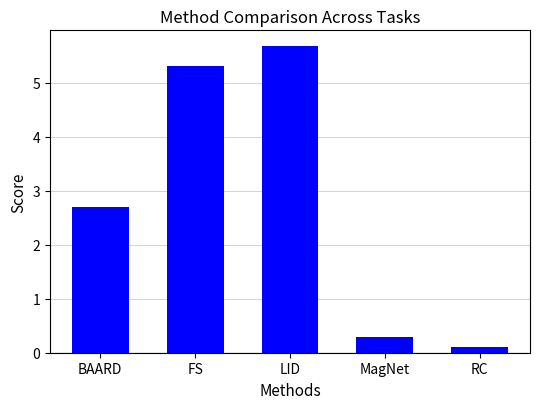

How many categories are shown in the chart?

5